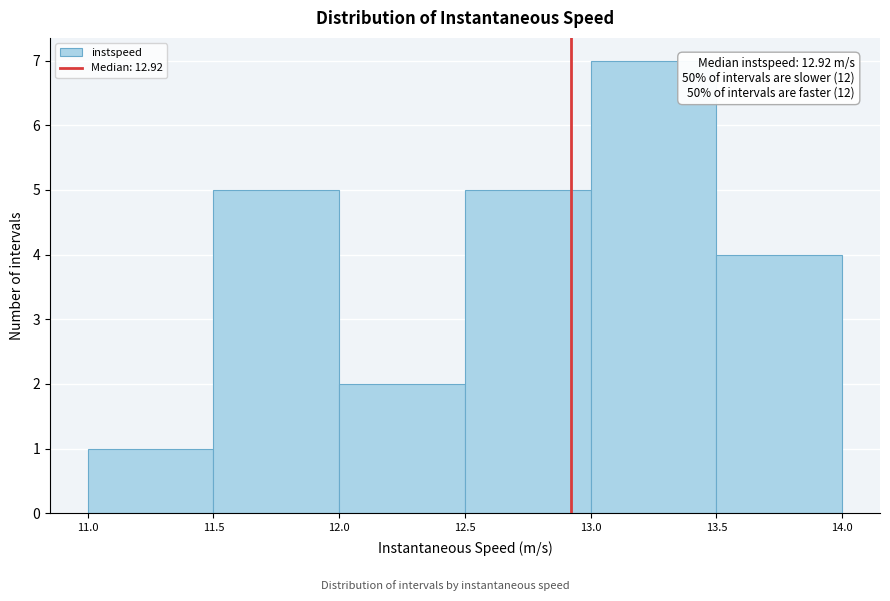

Which range on the x-axis has the tallest bar?

13.0 to 13.5